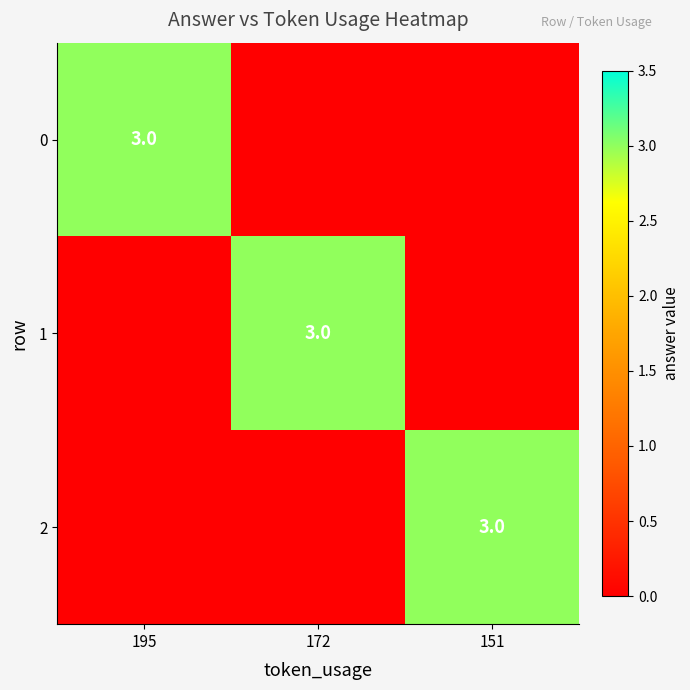

Is it true that 0 equals 3 at 195?

True